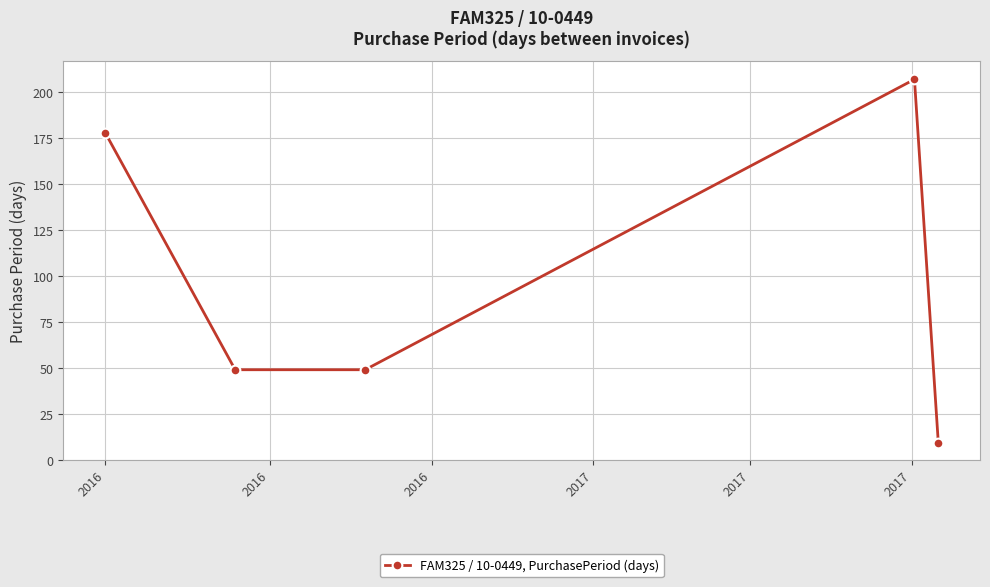

True or false: there are more than 2 points higher than both neighbors.

False